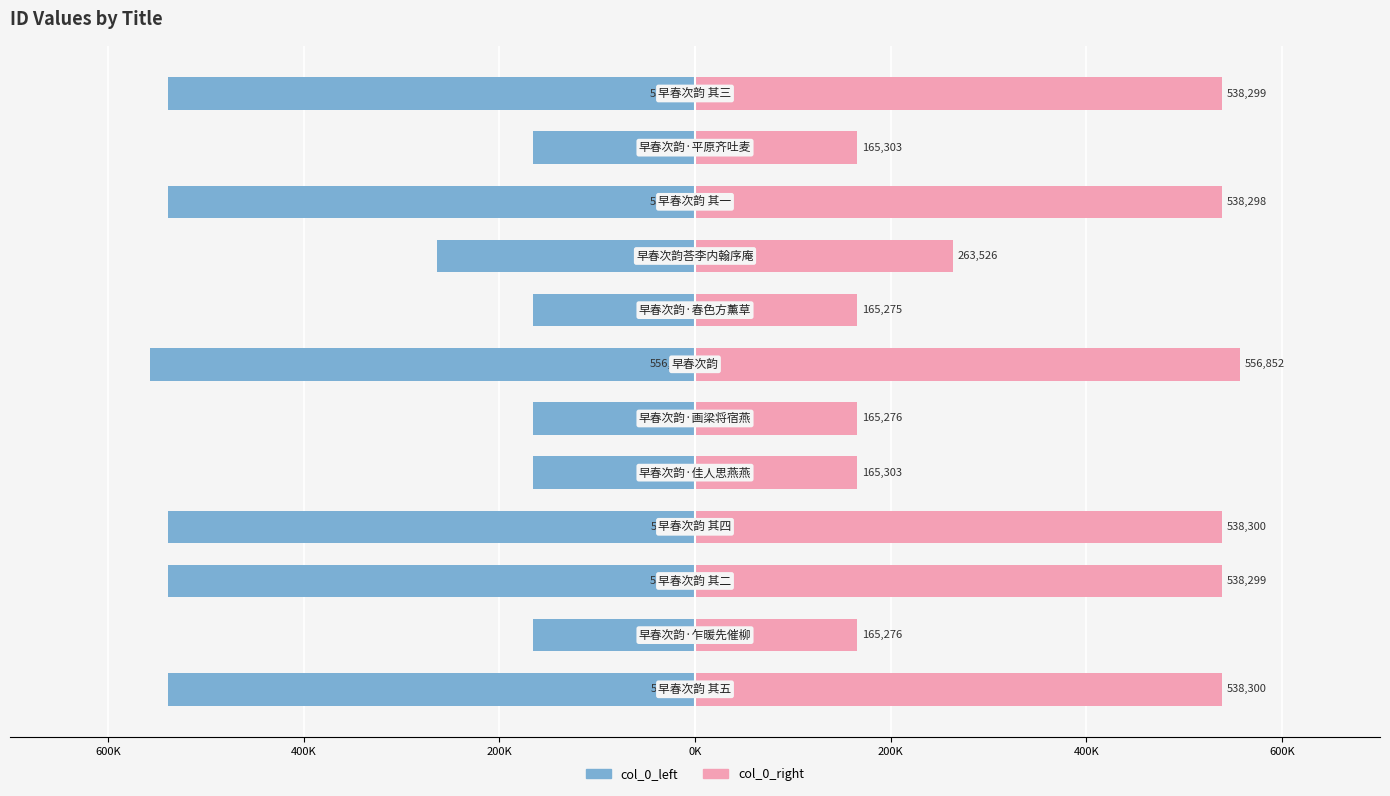

What is the value of the col_0_right bar at the 10th from the left?

538298.5